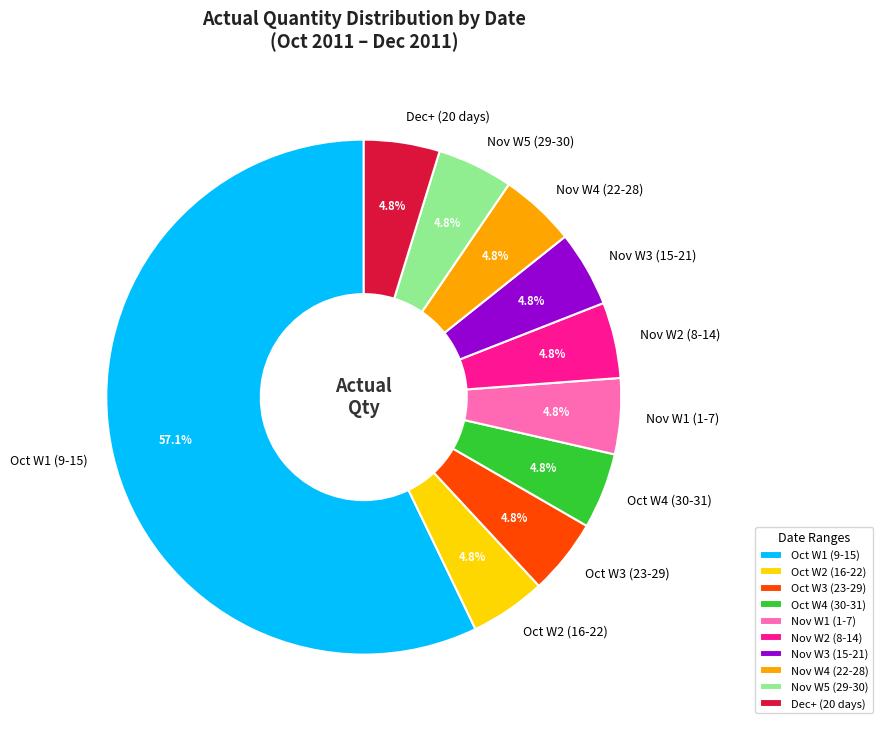

What is the majority slice?

Oct W1 (9-15)